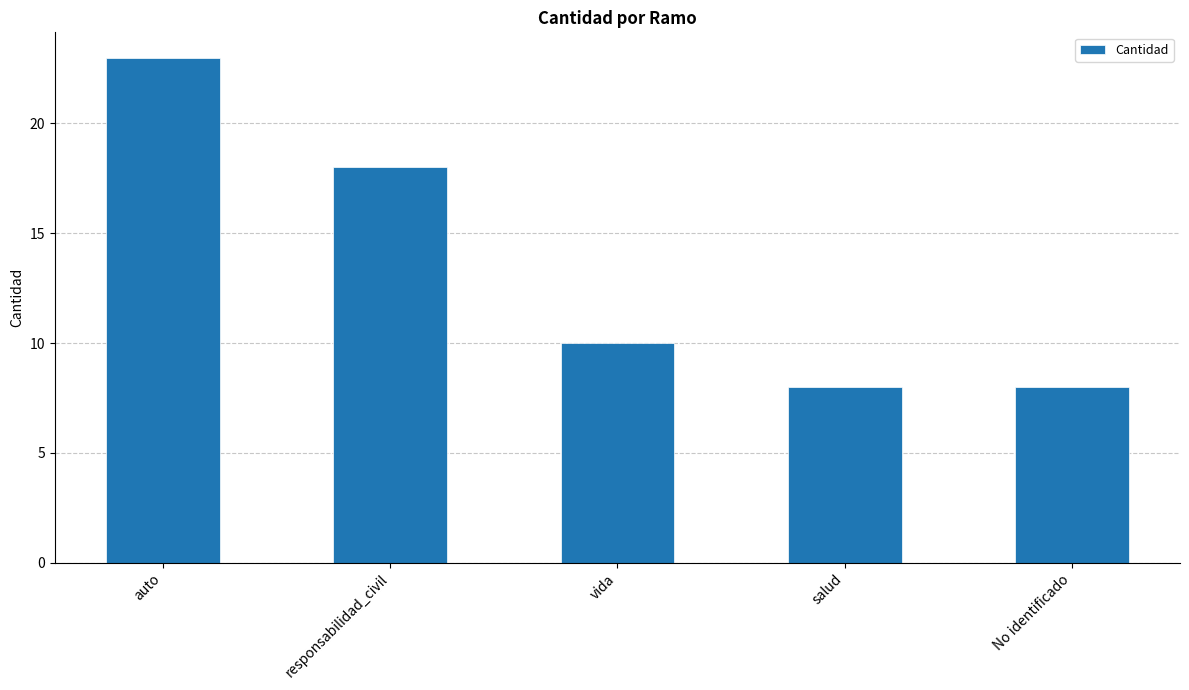

Reading left to right, extract all data points from this chart.

auto=23	responsabilidad_civil=18	vida=10	salud=8	No identificado=8